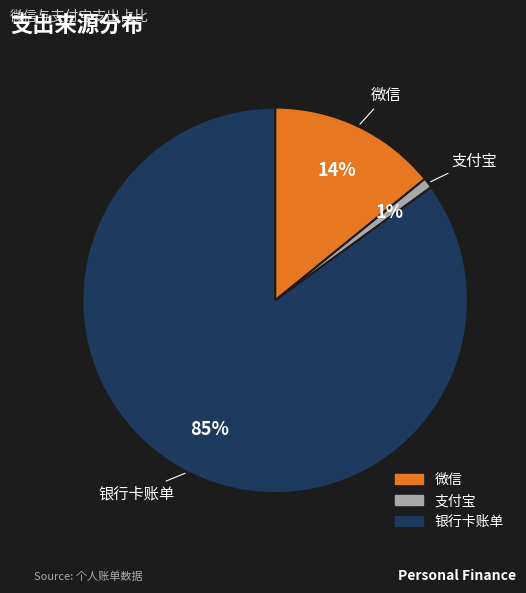

Is there any slice that represents more than half of the pie?

Yes